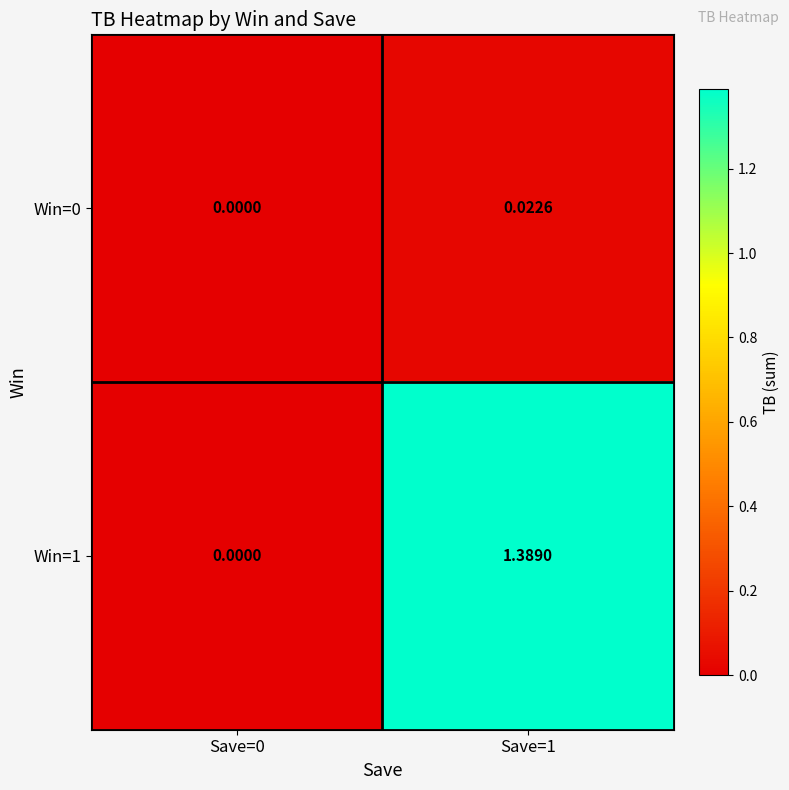

Is the value of Win=1 at Save=1 greater than the value of Win=0 at Save=0?

Yes